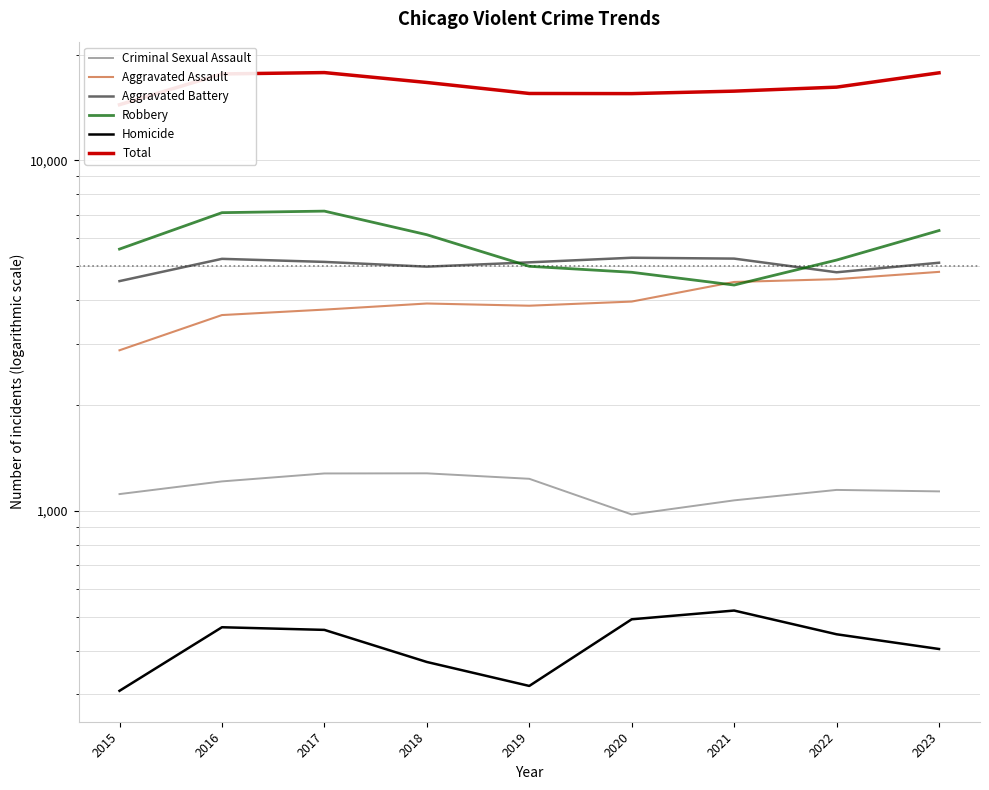

Reading left to right, list all the values displayed in this chart.

Criminal Sexual Assault: 2015=1117	2016=1214	2017=1279	2018=1280	2019=1235	2020=977	2021=1072	2022=1148	2023=1137
Aggravated Assault: 2015=2871	2016=3618	2017=3750	2018=3903	2019=3847	2020=3953	2021=4496	2022=4580	2023=4804
Aggravated Battery: 2015=4521	2016=5233	2017=5129	2018=4971	2019=5114	2020=5271	2021=5241	2022=4791	2023=5101
Robbery: 2015=5579	2016=7086	2017=7159	2018=6131	2019=4983	2020=4791	2021=4406	2022=5191	2023=6301
Homicide: 2015=307	2016=466	2017=458	2018=371	2019=317	2020=491	2021=520	2022=445	2023=404
Total: 2015=14395	2016=17617	2017=17775	2018=16656	2019=15496	2020=15483	2021=15735	2022=16155	2023=17747